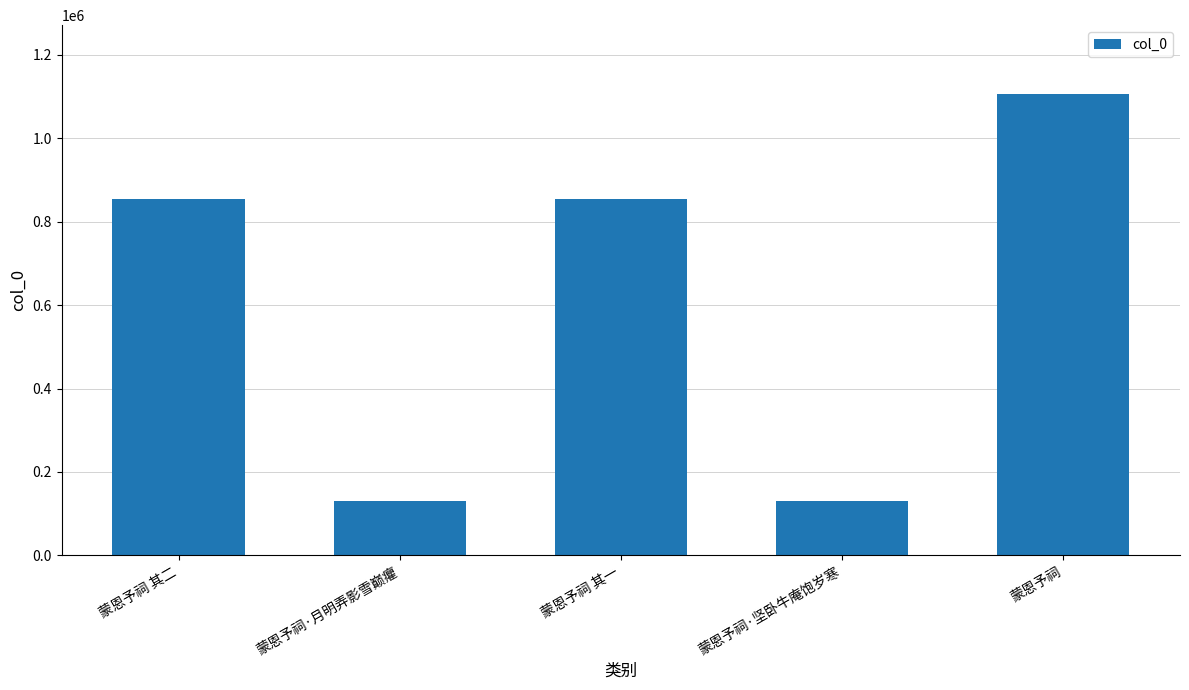

True or false: the data shows 221616 at 蒙恩予祠·月明弄影雪巅癯.

False